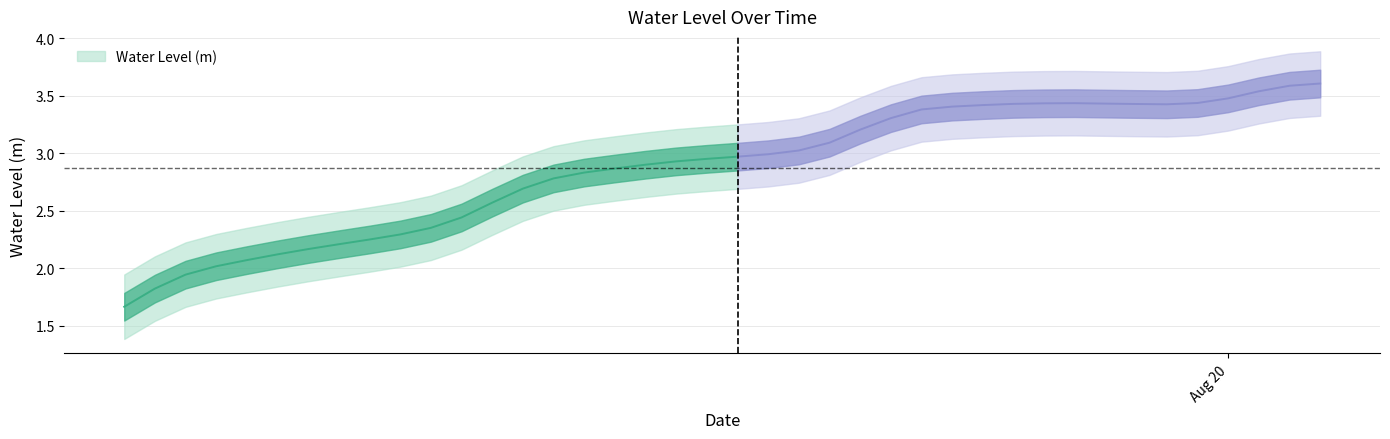

What is the difference between the values at 2024-08-19 00:00:00 and 2024-08-19 20:00:00?

0.9